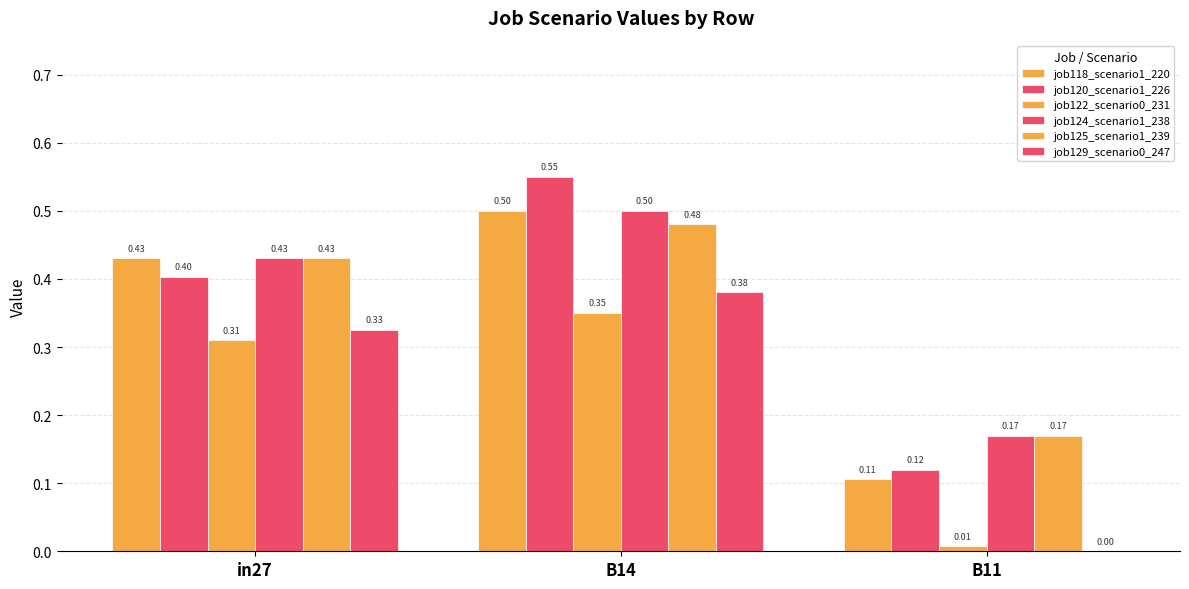

What is the label of the 2nd bar from the left?

B14